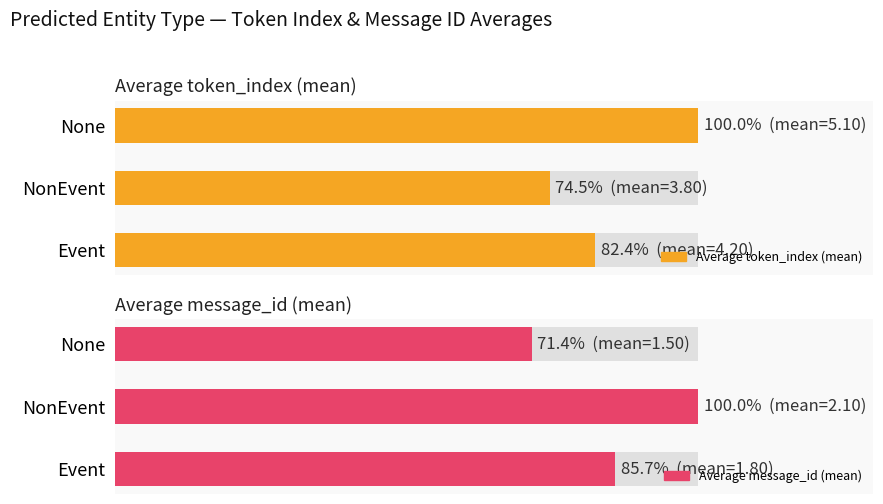

What is the difference between the highest and lowest values at None?

28.6